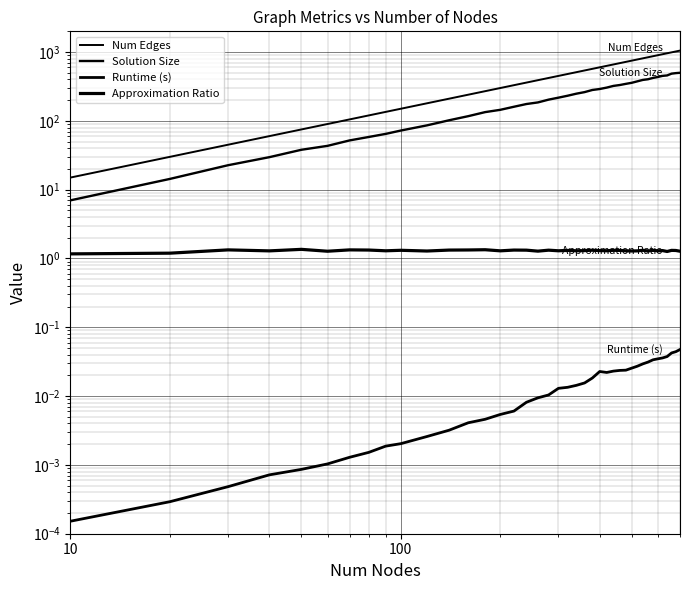

True or false: Approximation Ratio and Solution Size intersect in this chart.

False